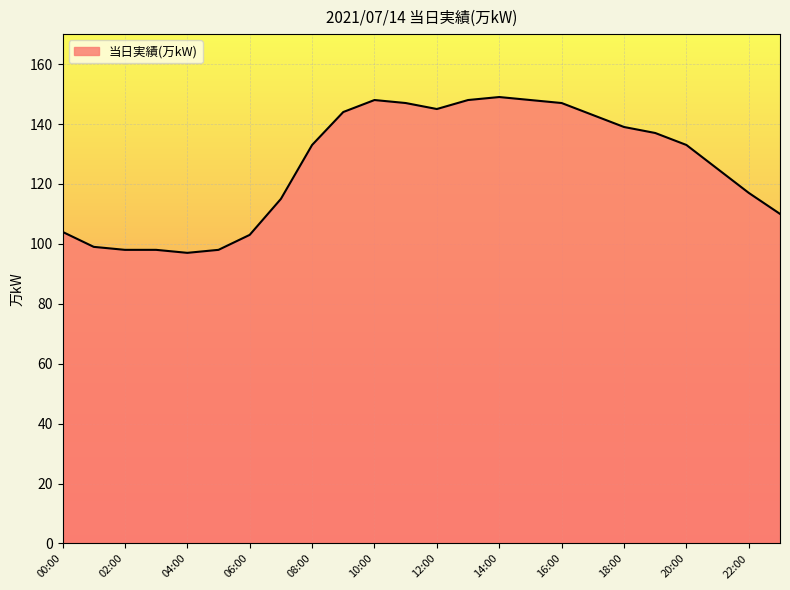

What is the smallest value displayed?

97